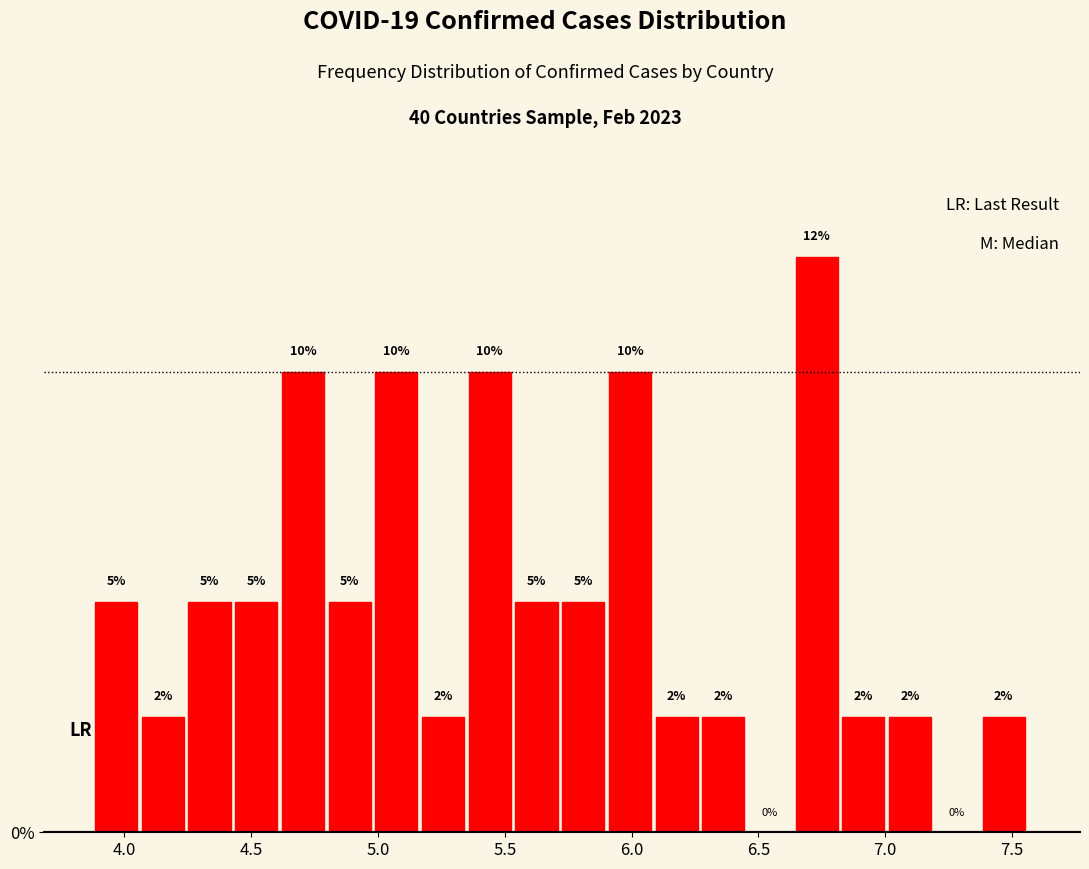

Read against the x-axis, roughly where is the centre of the tallest bar?

6.75